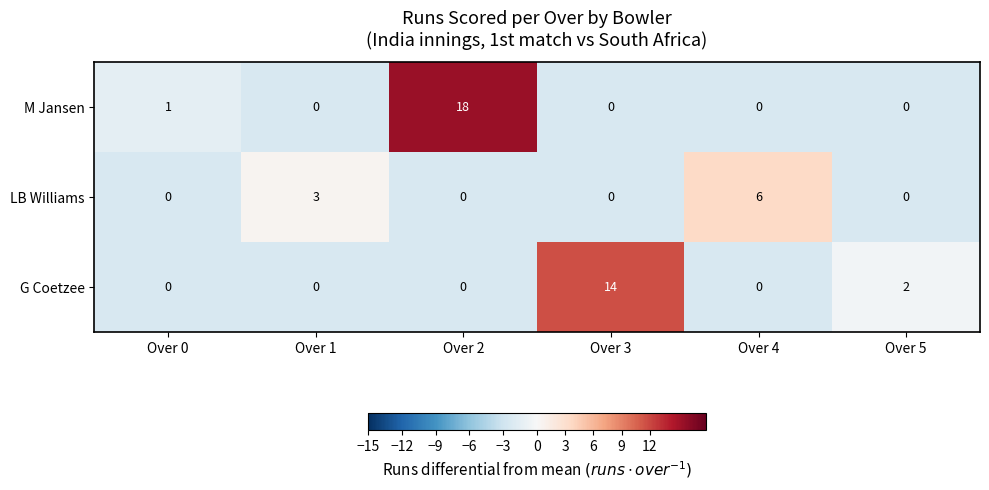

What is the difference between the second highest and second lowest values in the LB Williams series?

3